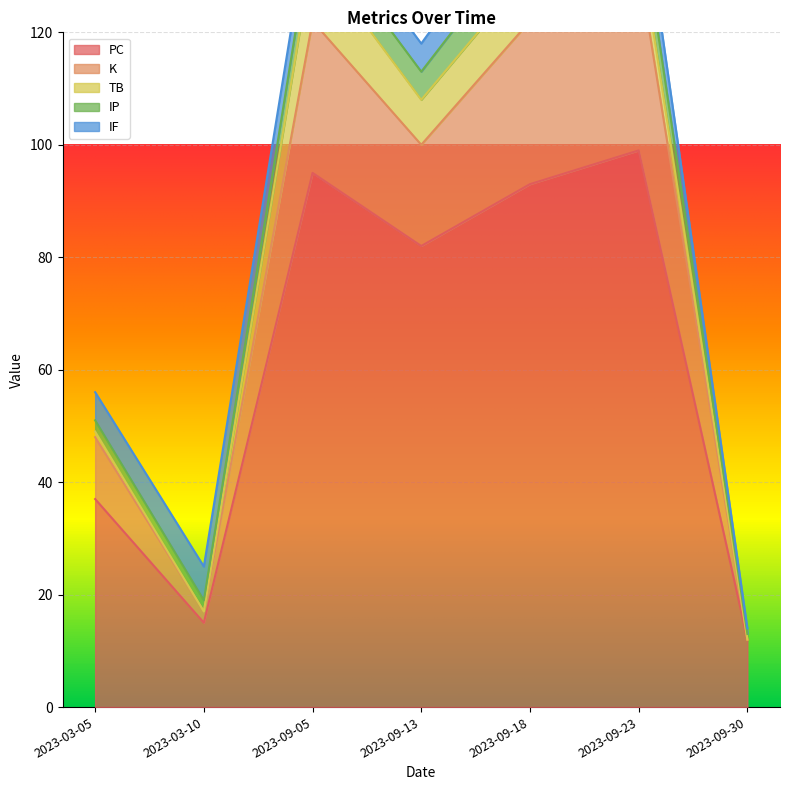

The PC series shows 82 at 2023-09-13. True or false?

True